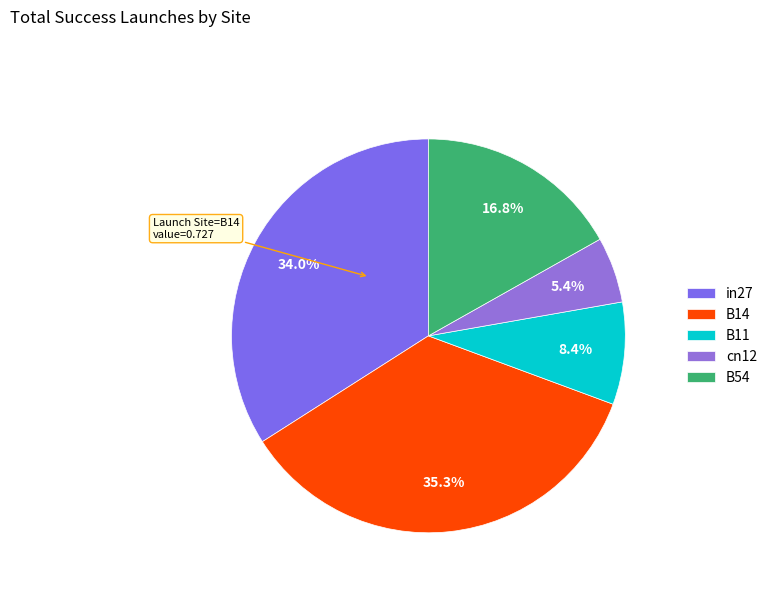

How many segments does this pie chart have?

5